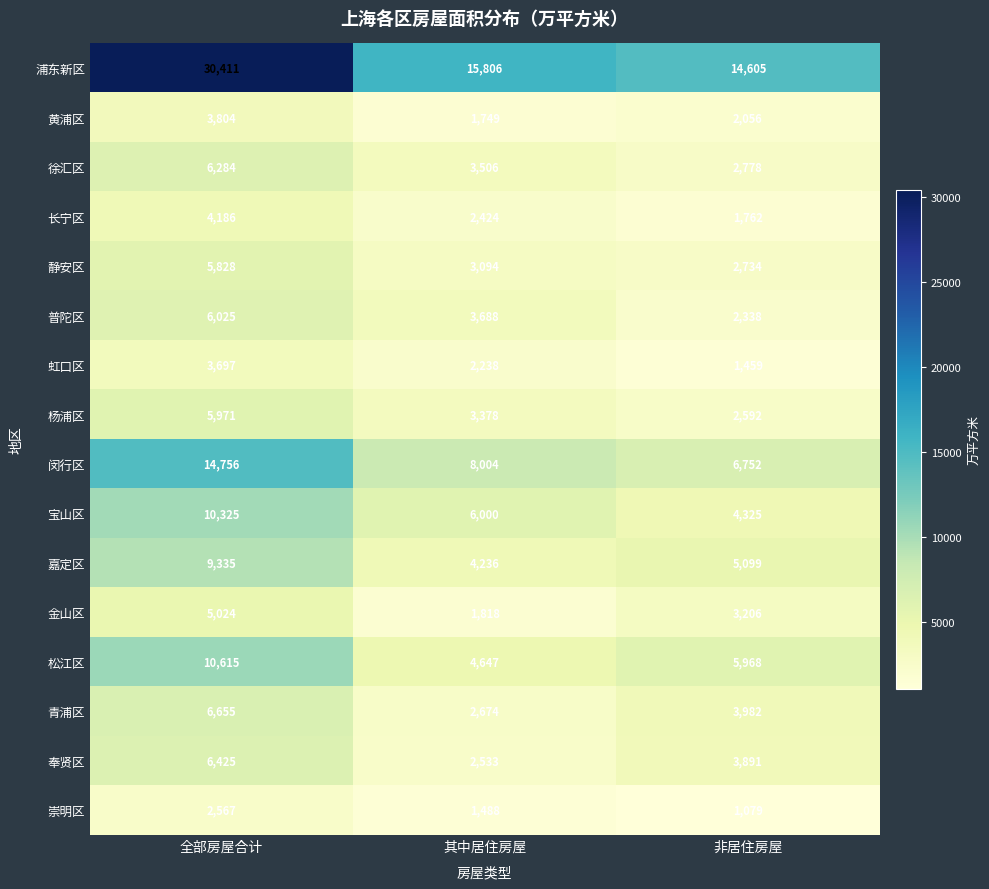

What is the sum of the 虹口区 values at 非居住房屋 and 其中居住房屋?

3697